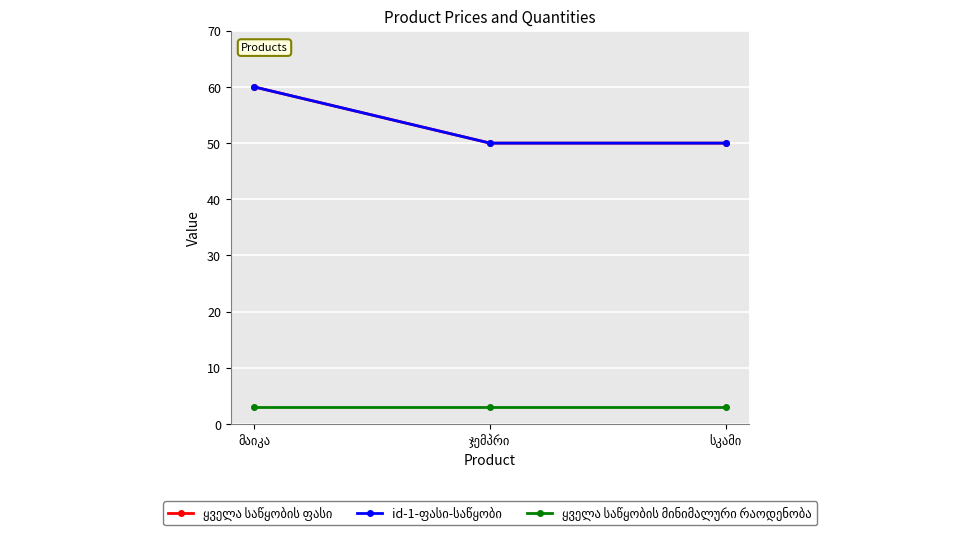

At which category is the sum across all series the highest?

მაიკა